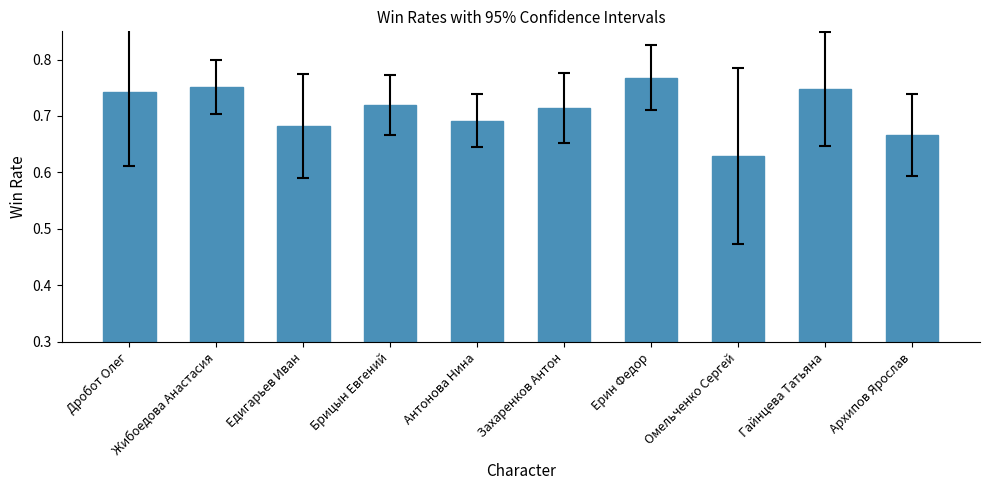

How many bars are there in total?

10